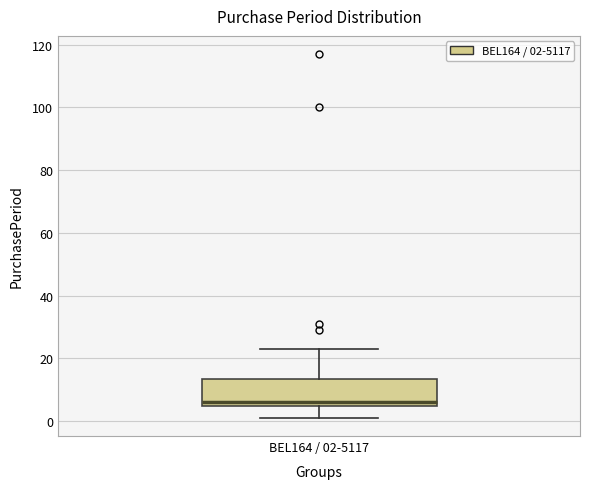

Read this box plot against the y-axis: the position of the median line, the range covered by the box, and the ends of both whiskers. The values are not printed on the chart, so give them approximately, as read against the axis.

median 6, box 4 to 14, whiskers 2 to 24